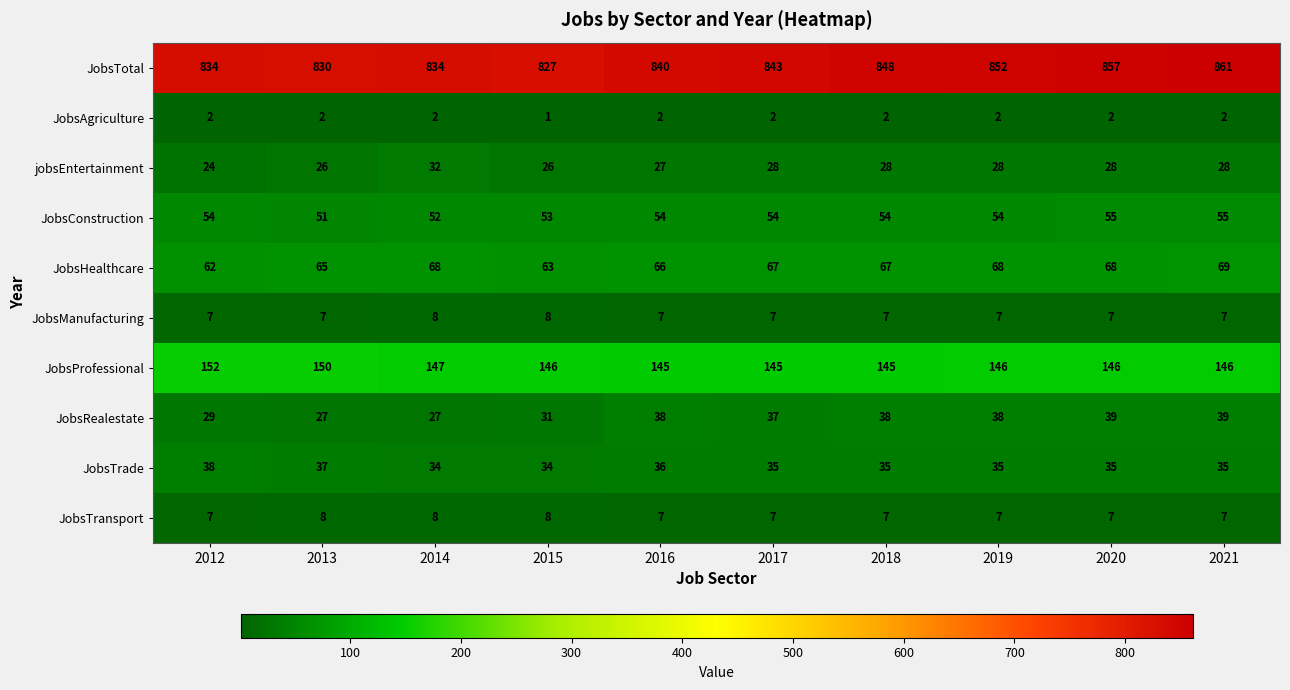

How many values in the JobsTotal series are below 843?

5